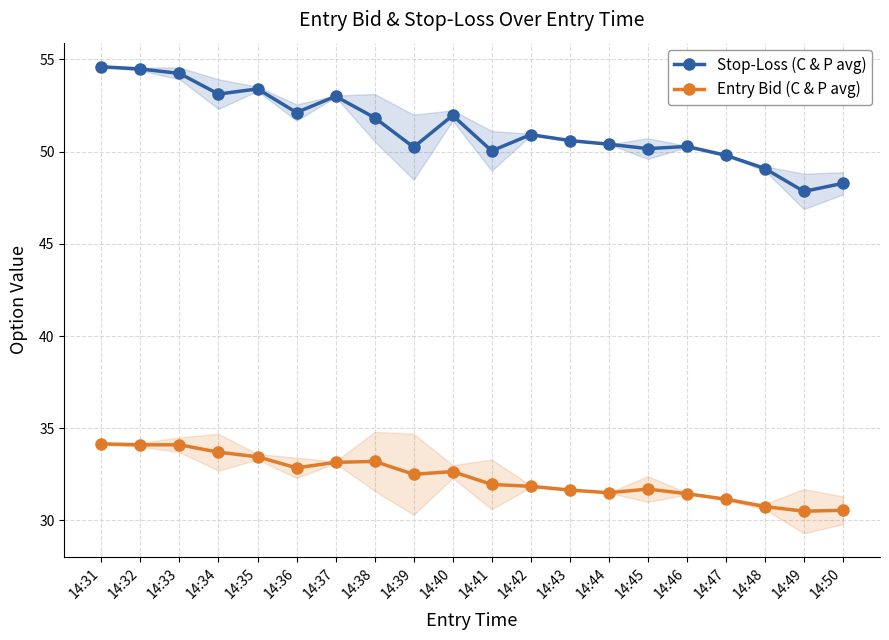

Where does the Stop-Loss (C & P avg) series first go above 50?

14:31